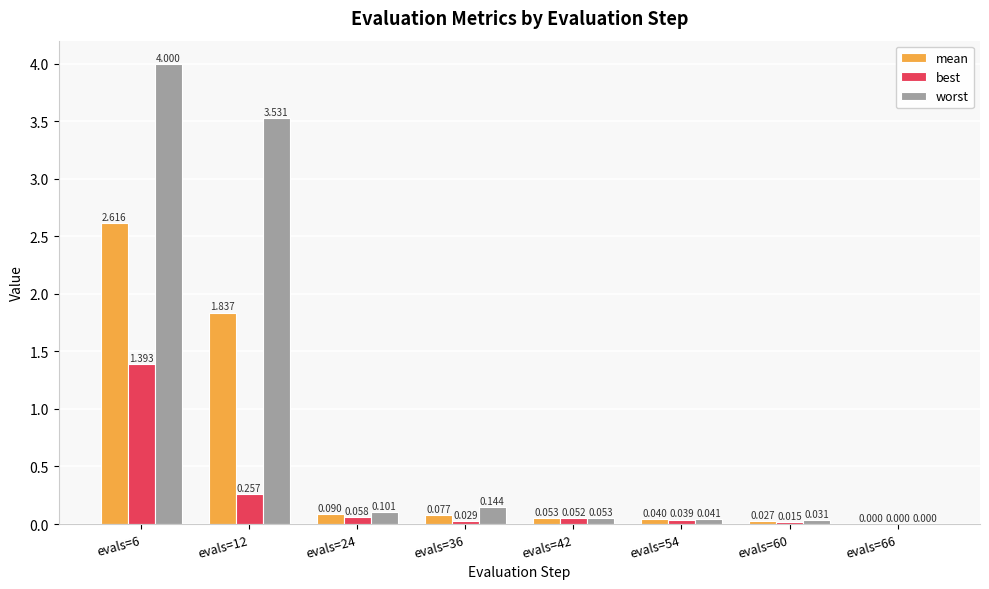

Between evals=36 and evals=42, which series saw the biggest shift?

worst